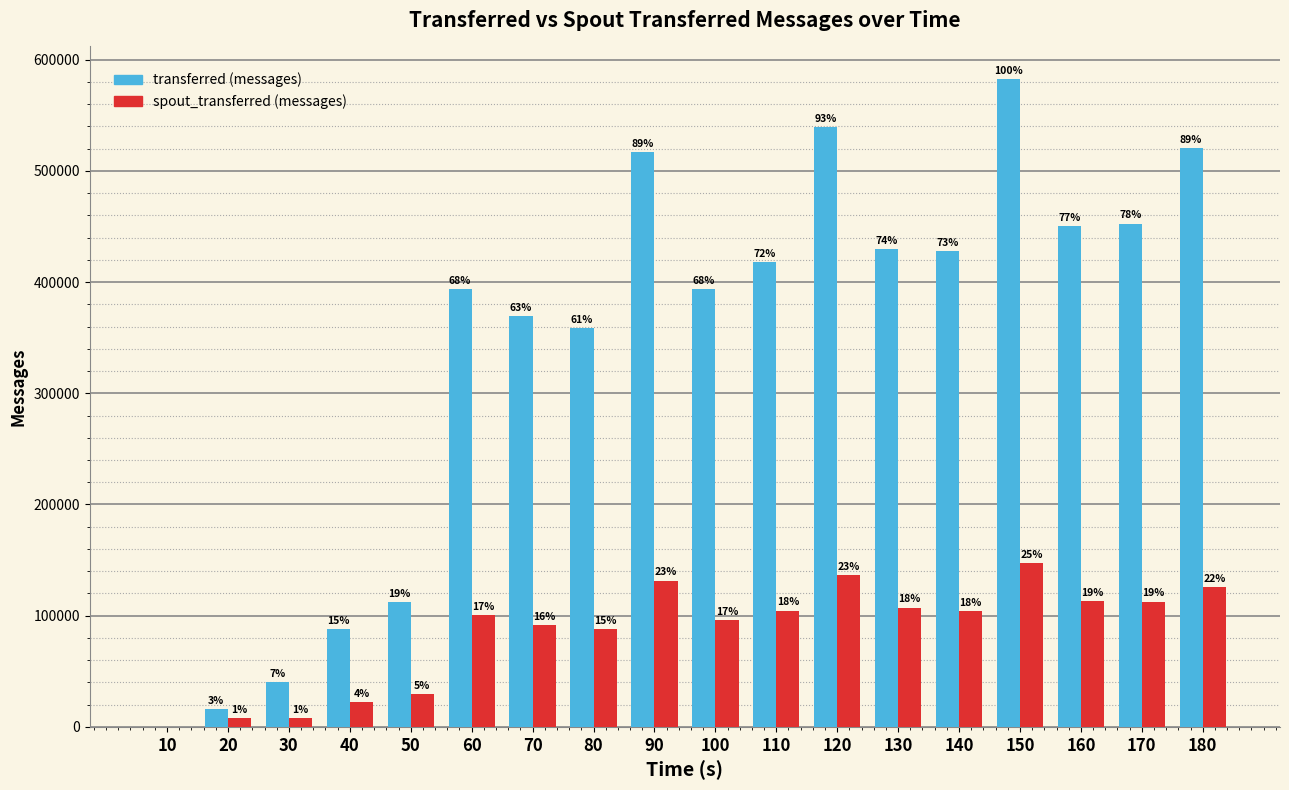

List the series in order of their peak value, highest first.

transferred (messages), spout_transferred (messages)